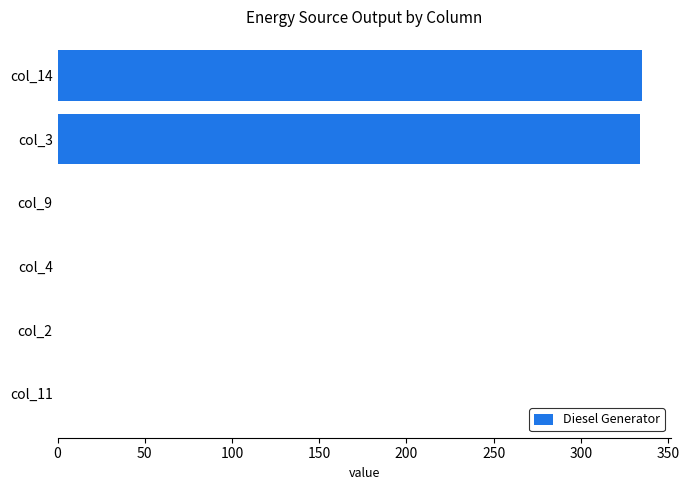

What is the greatest value displayed?

335